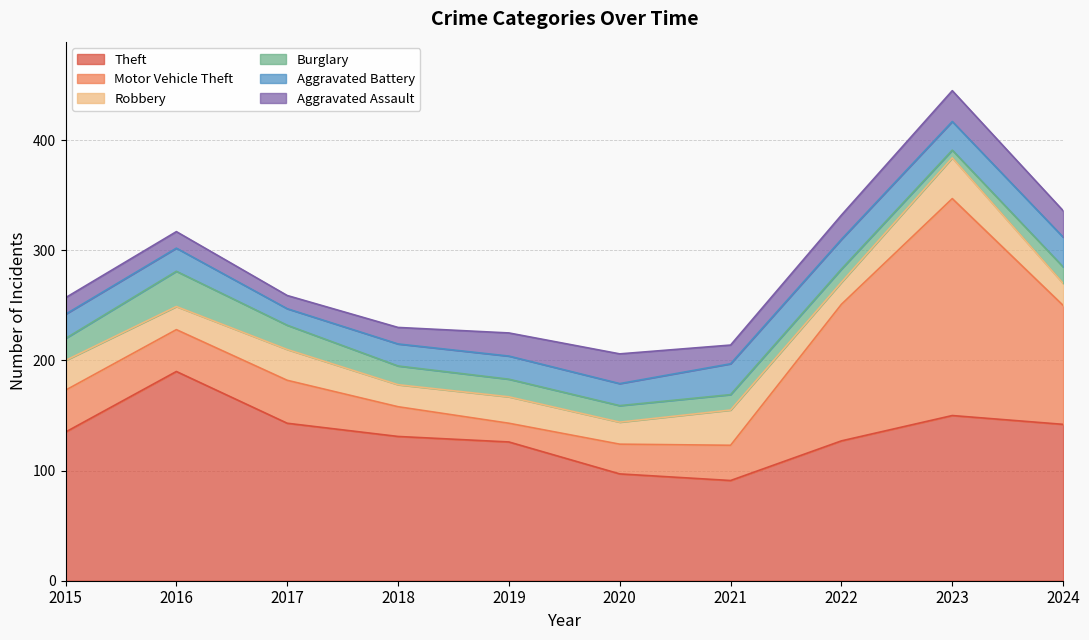

True or false: Aggravated Battery and Theft cross at least once.

False